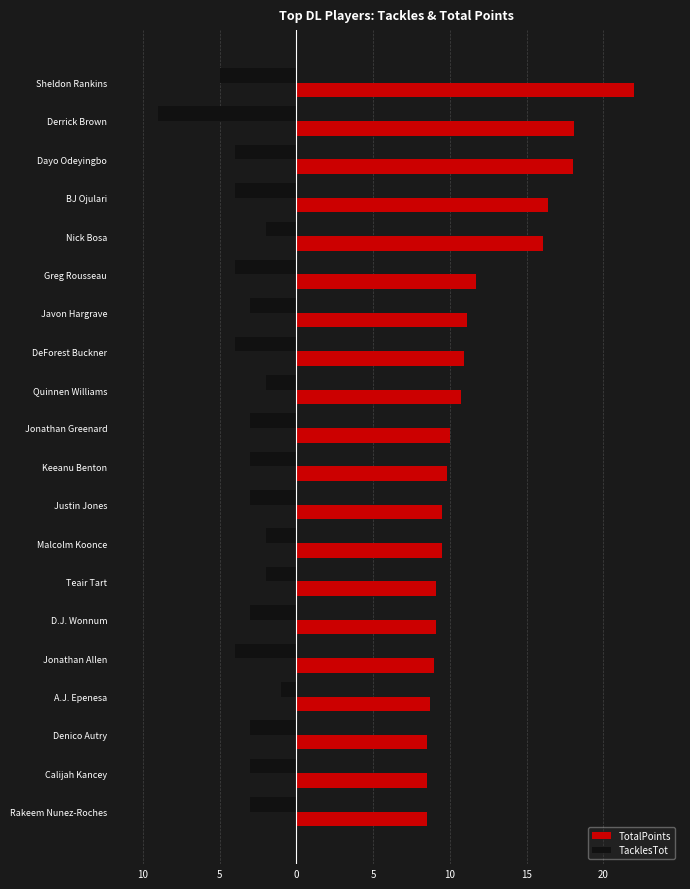

What is the difference between the second highest and second lowest values in the TacklesTot series?

3.0